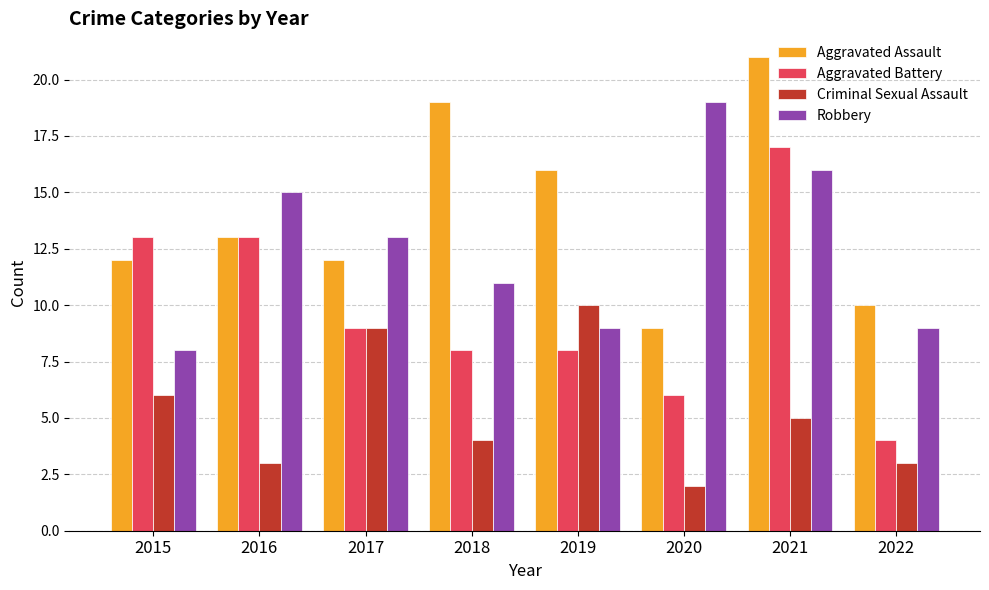

What is the sum of the Aggravated Battery values at 2016 and 2021?

30